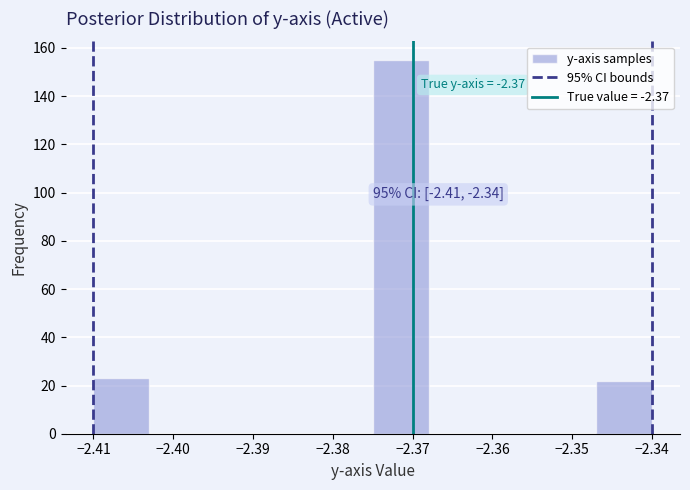

Over which range of the x-axis is the bar tallest?

-2.375 to -2.368